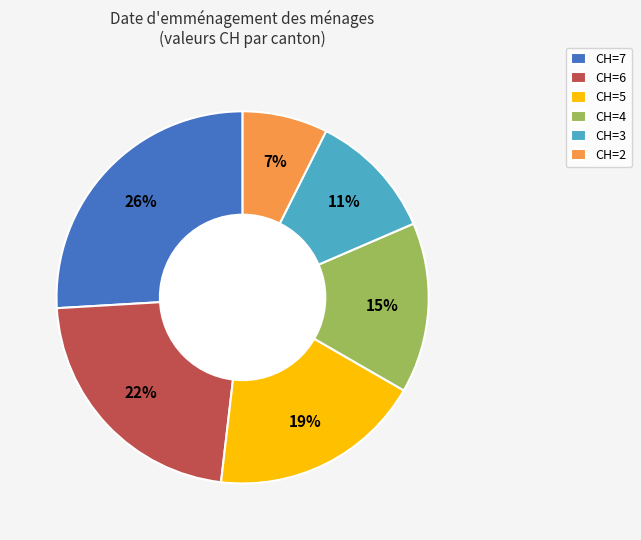

True or false: CH=2 accounts for 1% of the total.

False